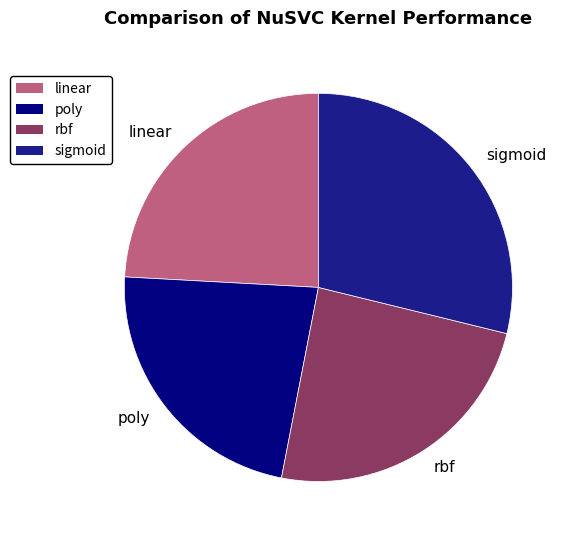

Between linear and sigmoid, which is larger?

sigmoid